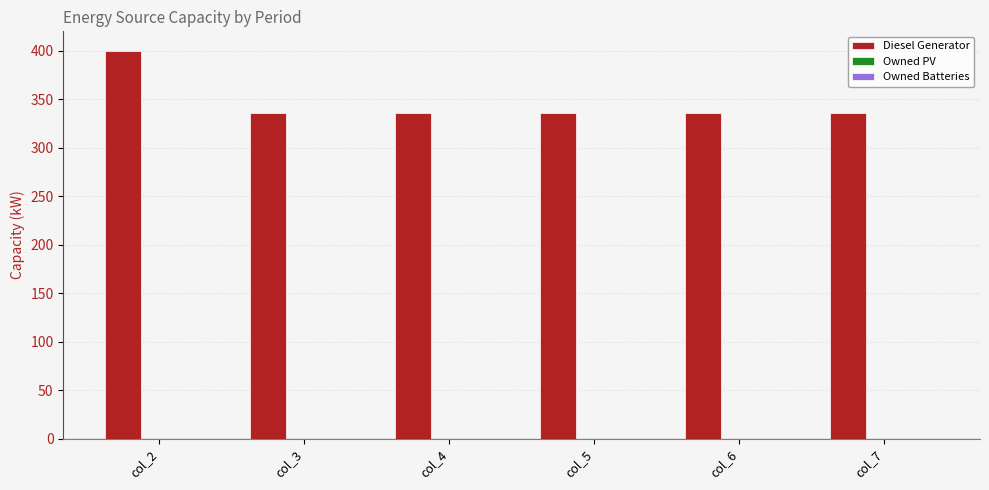

What is the change in value from col_2 to col_3?

-64